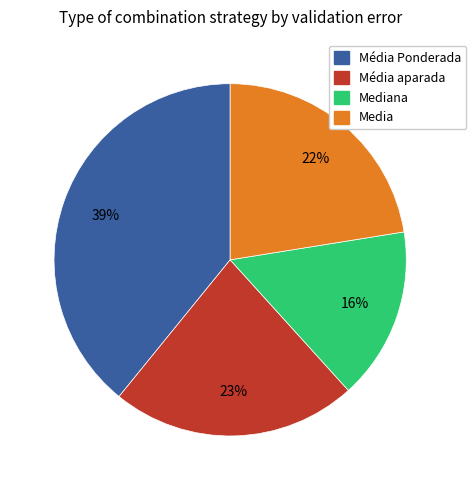

What percentage is the Média Ponderada slice, to the nearest percent?

39%